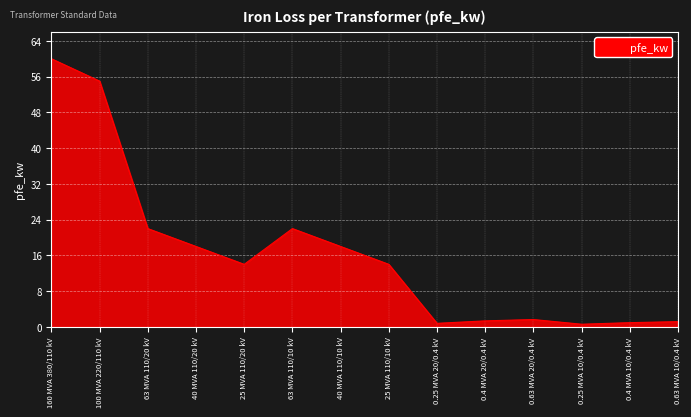

At which category does the chart reach its peak across all series?

160 MVA 380/110 kV